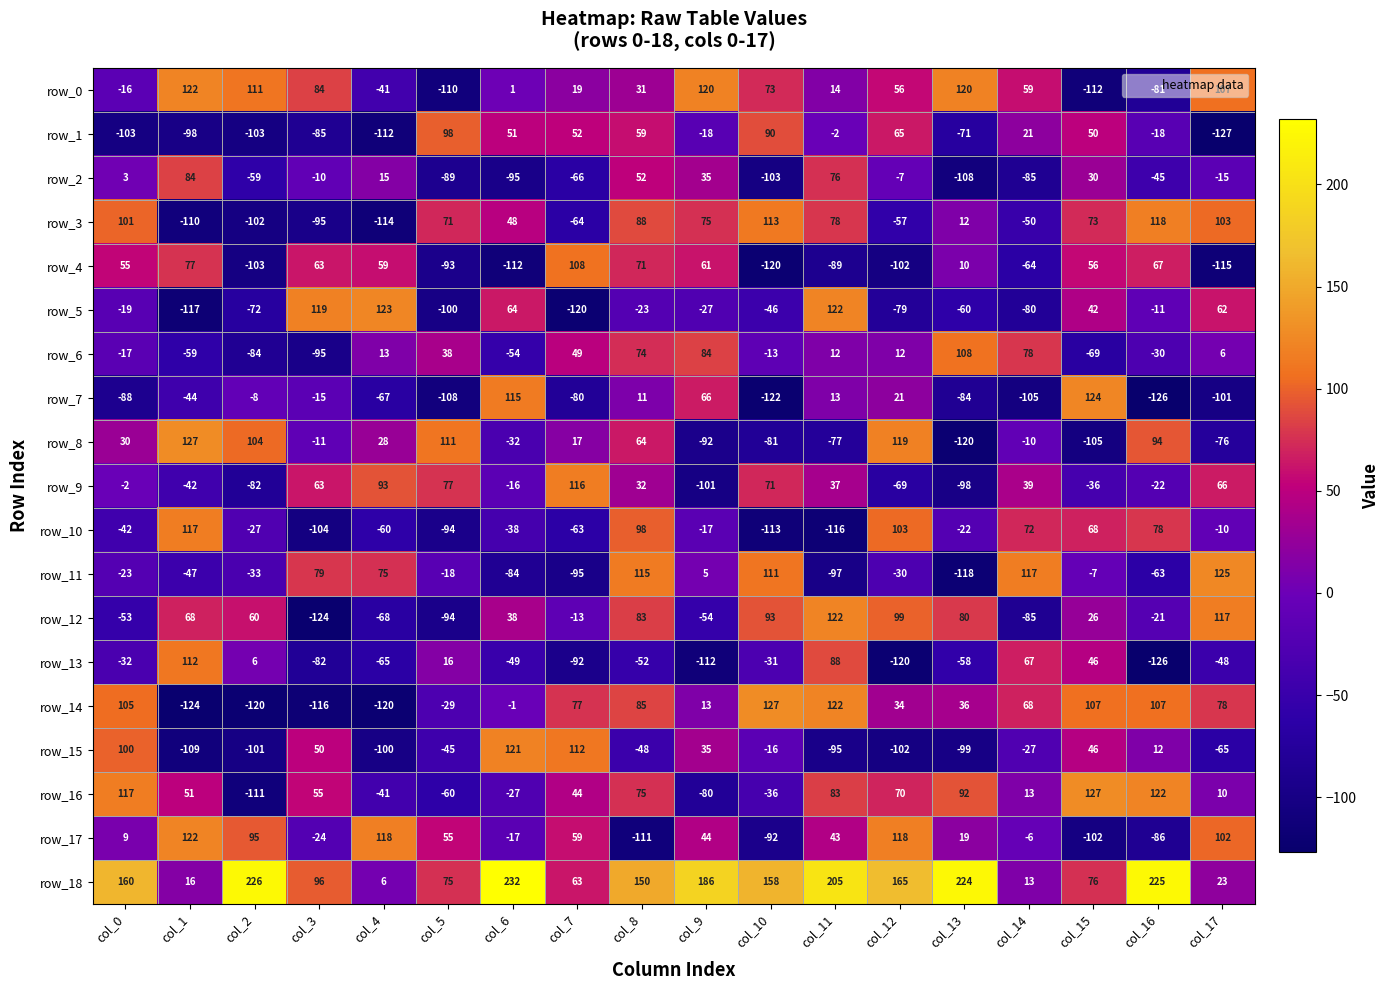

What is the sum of the row_6 values at col_9 and col_4?

97